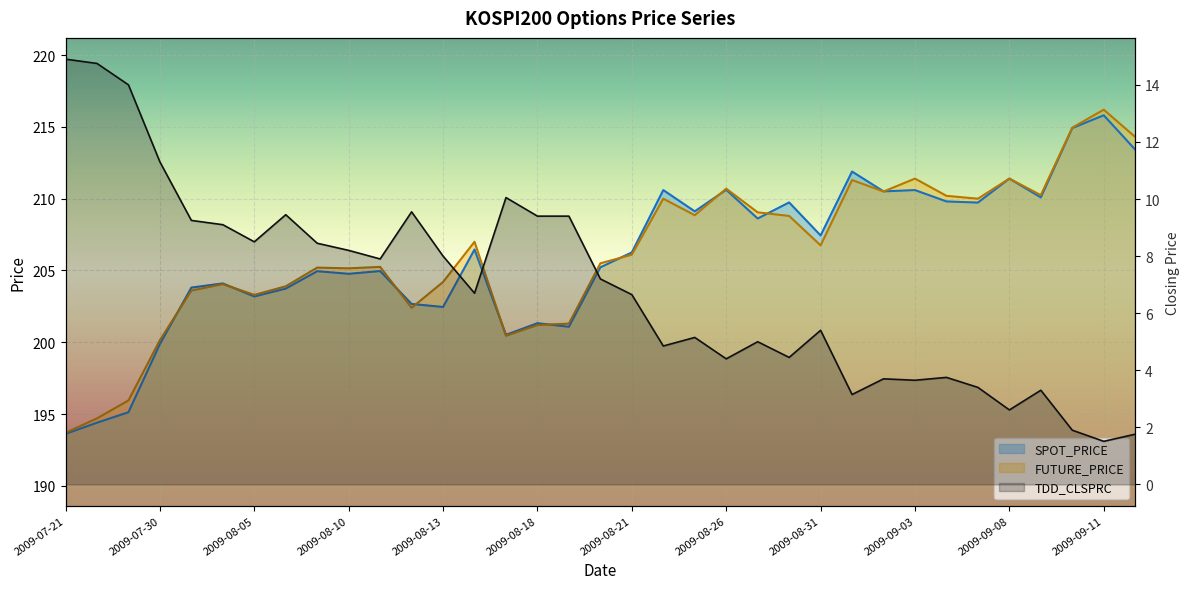

Reading left to right, what are all the values shown in this chart?

SPOT_PRICE: 193.6	194.4	195.1	199.9	203.8	204.1	203.2	203.7	204.9	204.8	205.0	202.7	202.5	206.5	200.5	201.3	201.1	205.2	206.3	210.6	209.1	210.6	208.6	209.7	207.4	211.9	210.5	210.6	209.8	209.7	211.4	210.1	214.9	215.8	213.4
FUTURE_PRICE: 193.7	194.7	195.9	200.2	203.6	204.1	203.3	203.9	205.2	205.2	205.2	202.4	204.2	207.0	200.4	201.2	201.3	205.5	206.1	210.0	208.8	210.7	209.1	208.8	206.8	211.3	210.5	211.4	210.2	210.0	211.4	210.2	214.9	216.2	214.3
TDD_CLSPRC: 14.9	14.8	14.0	11.3	9.2	9.1	8.5	9.4	8.4	8.2	7.9	9.6	8.0	6.7	10.1	9.4	9.4	7.2	6.7	4.8	5.2	4.4	5.0	4.5	5.4	3.1	3.7	3.6	3.8	3.4	2.6	3.3	1.9	1.5	1.8